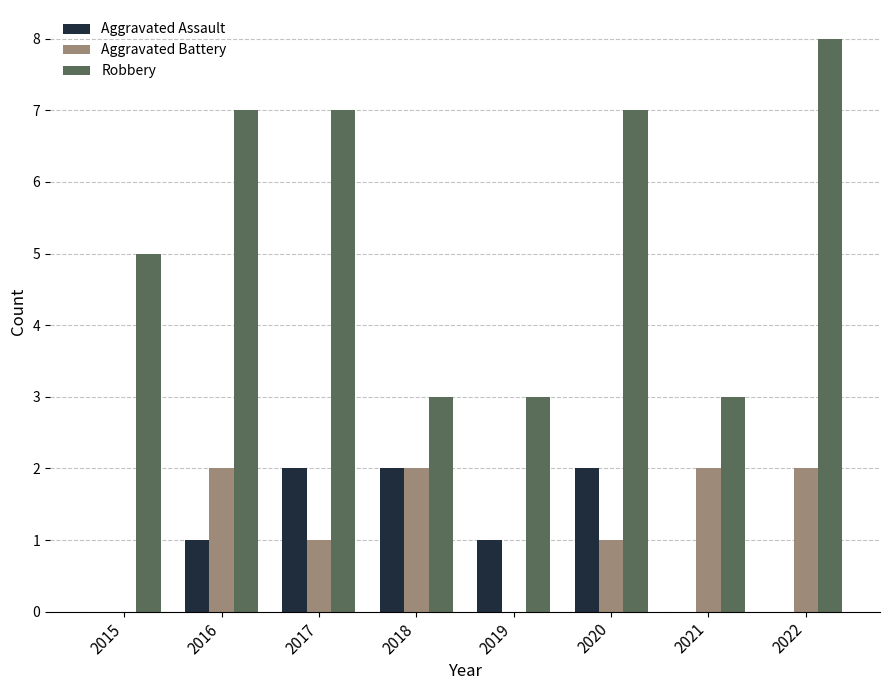

Which label corresponds to the largest value in the chart?

2022